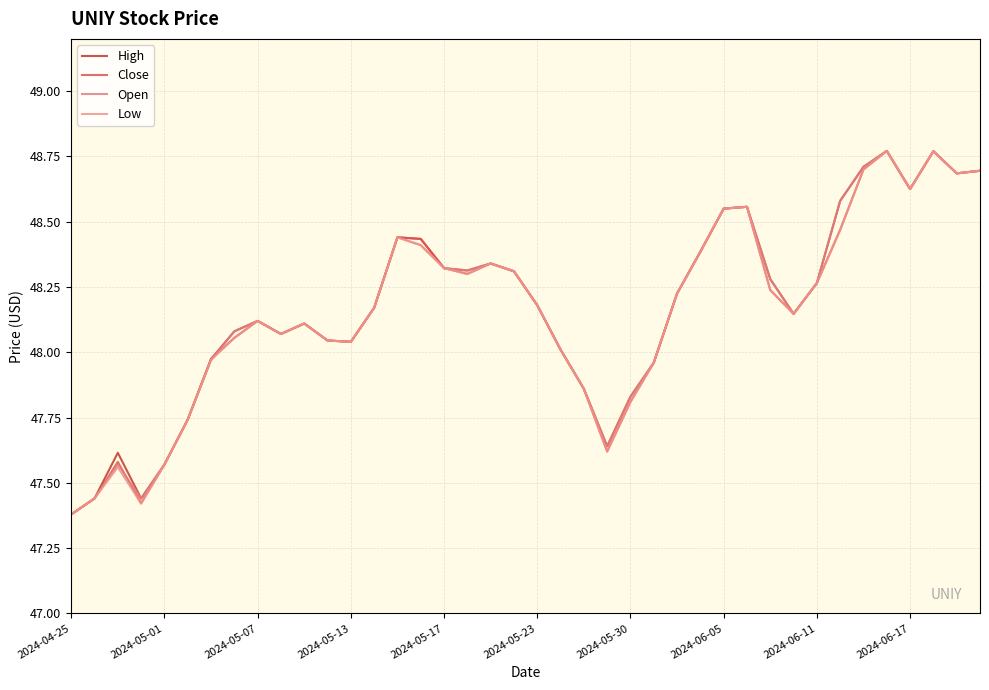

What is the difference between the second highest and minimum values in the Close series?

1.4